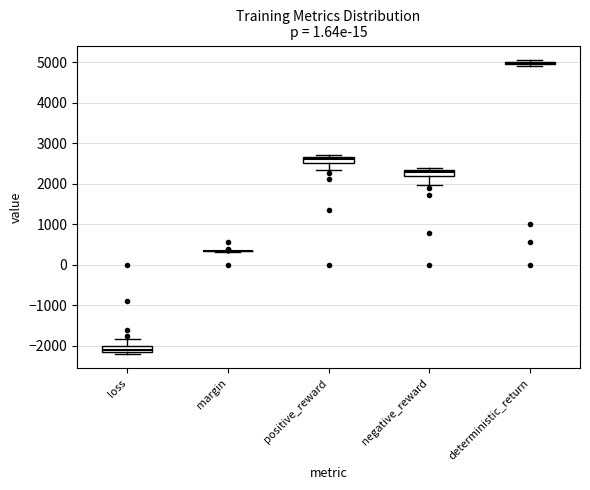

Where does the upper whisker of the box for loss end on the y-axis? The values are not printed on the chart, so give them approximately, as read against the axis.

-1800